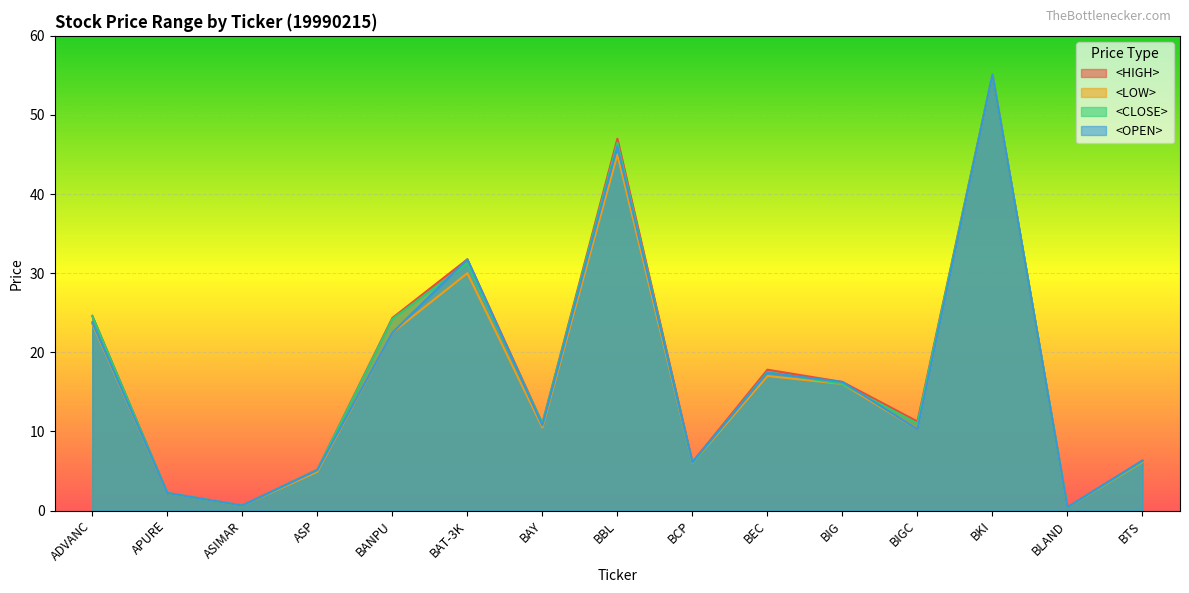

Is the value of <HIGH> at BCP greater than the value of <CLOSE> at BIGC?

No